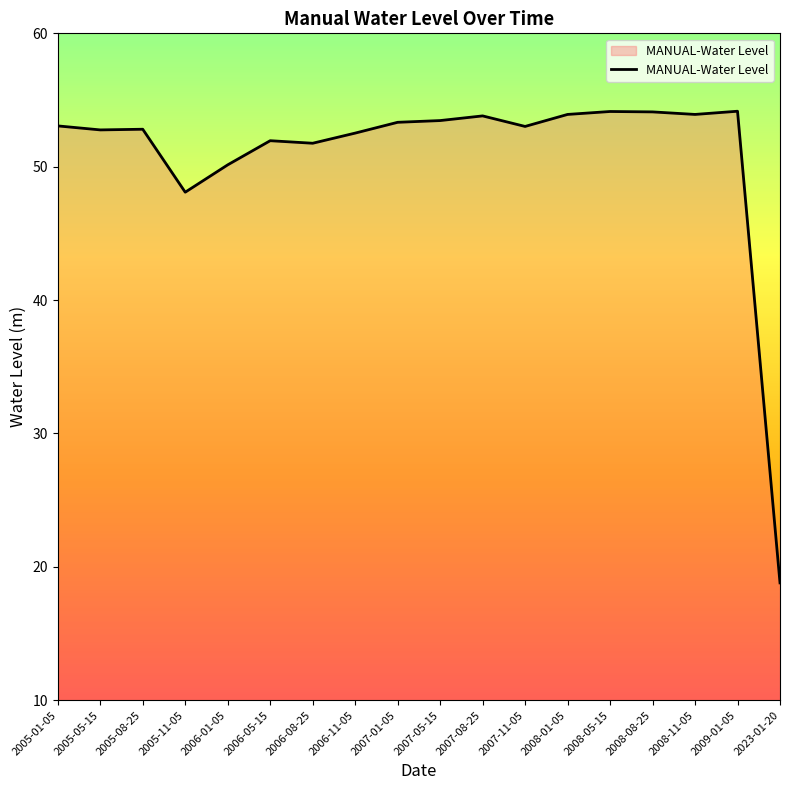

The chart shows a value of 53.1 at 2005-01-05. True or false?

True